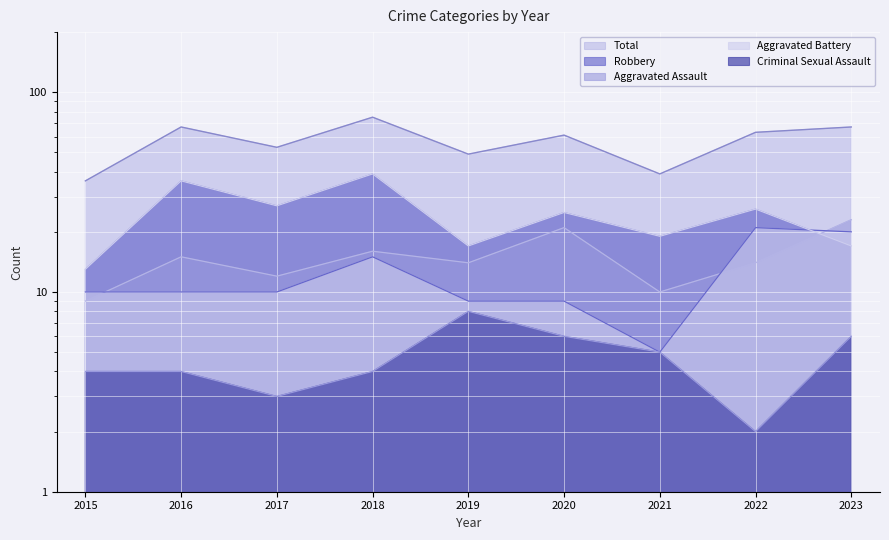

True or false: Total has more than 2 points higher than both neighbors.

True